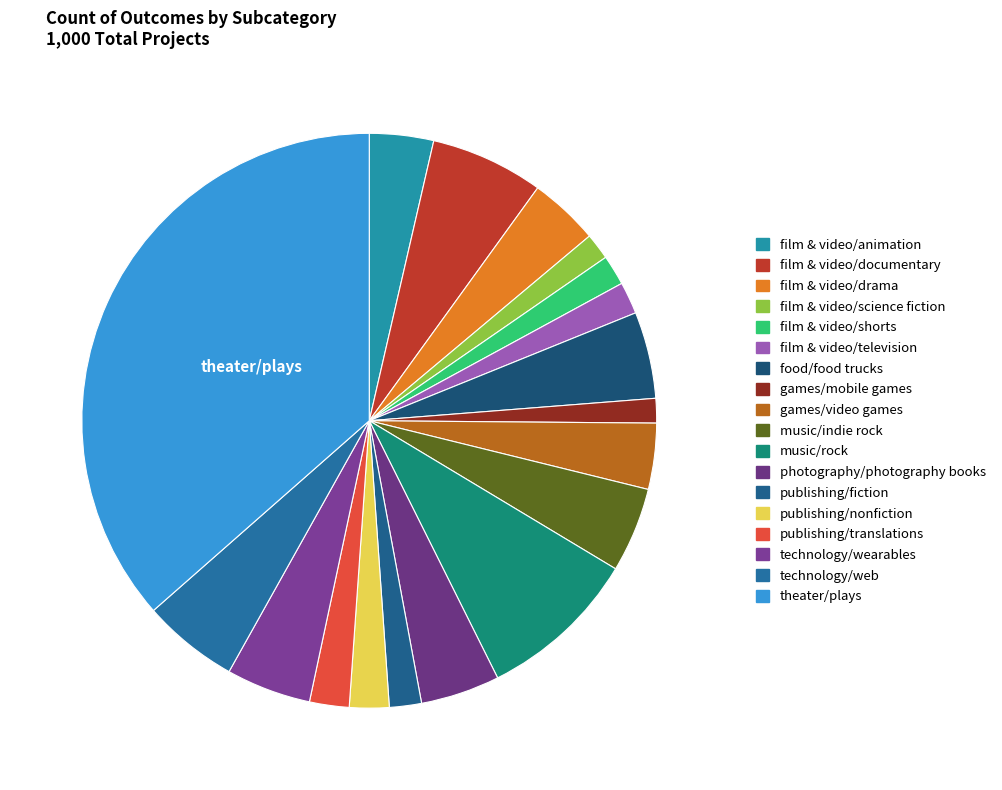

Is there any slice that represents more than half of the pie?

No